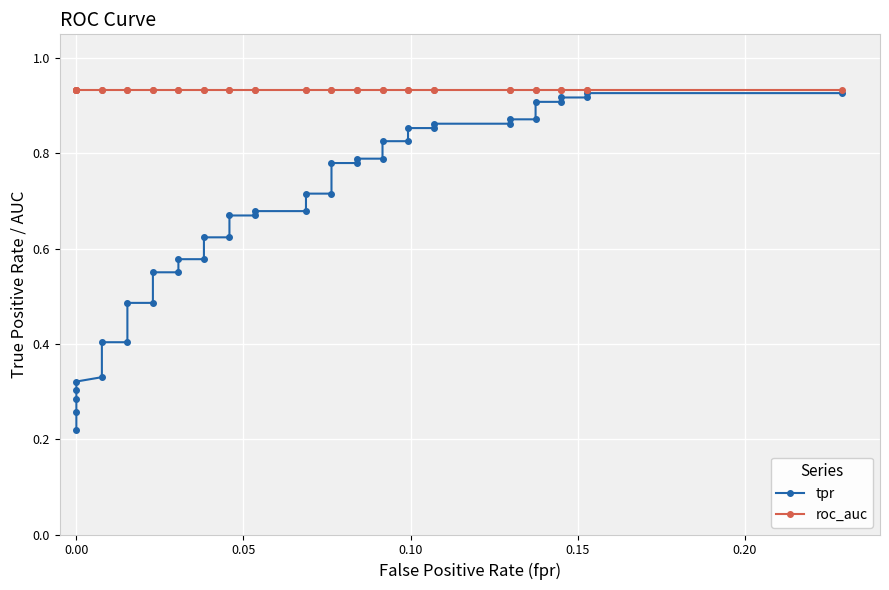

List the series in order of their peak value, lowest first.

tpr, roc_auc